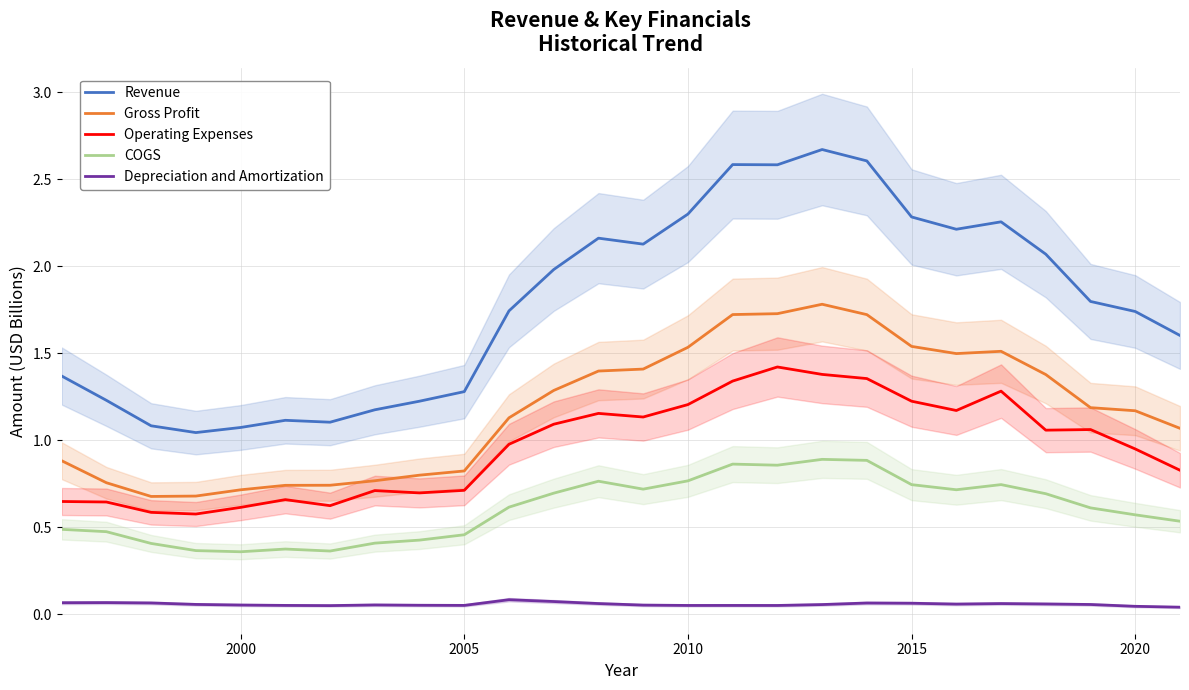

How many interior local valleys does the Depreciation and Amortization series have?

5